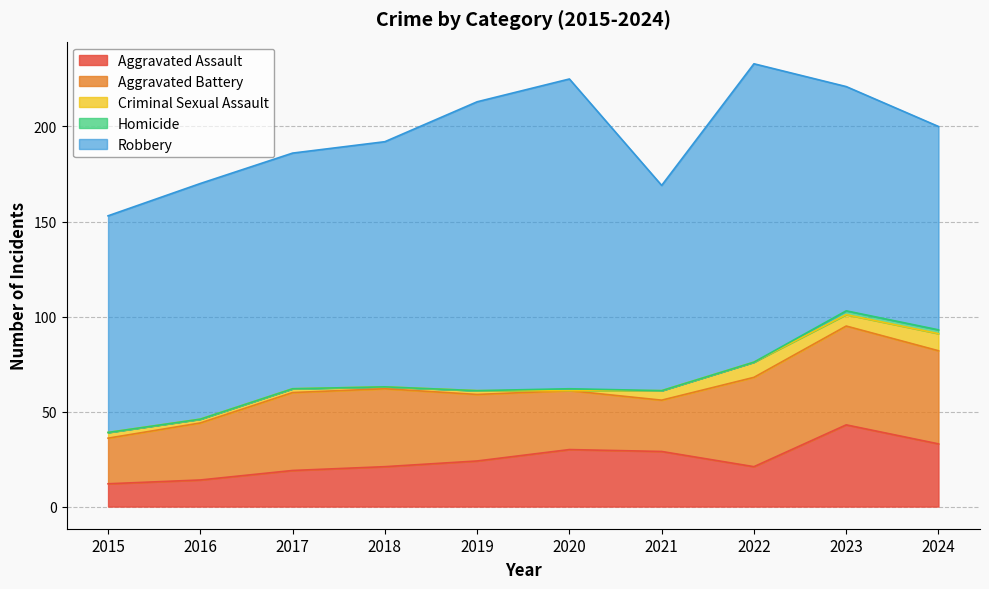

How many times do Aggravated Battery and Aggravated Assault cross each other?

2